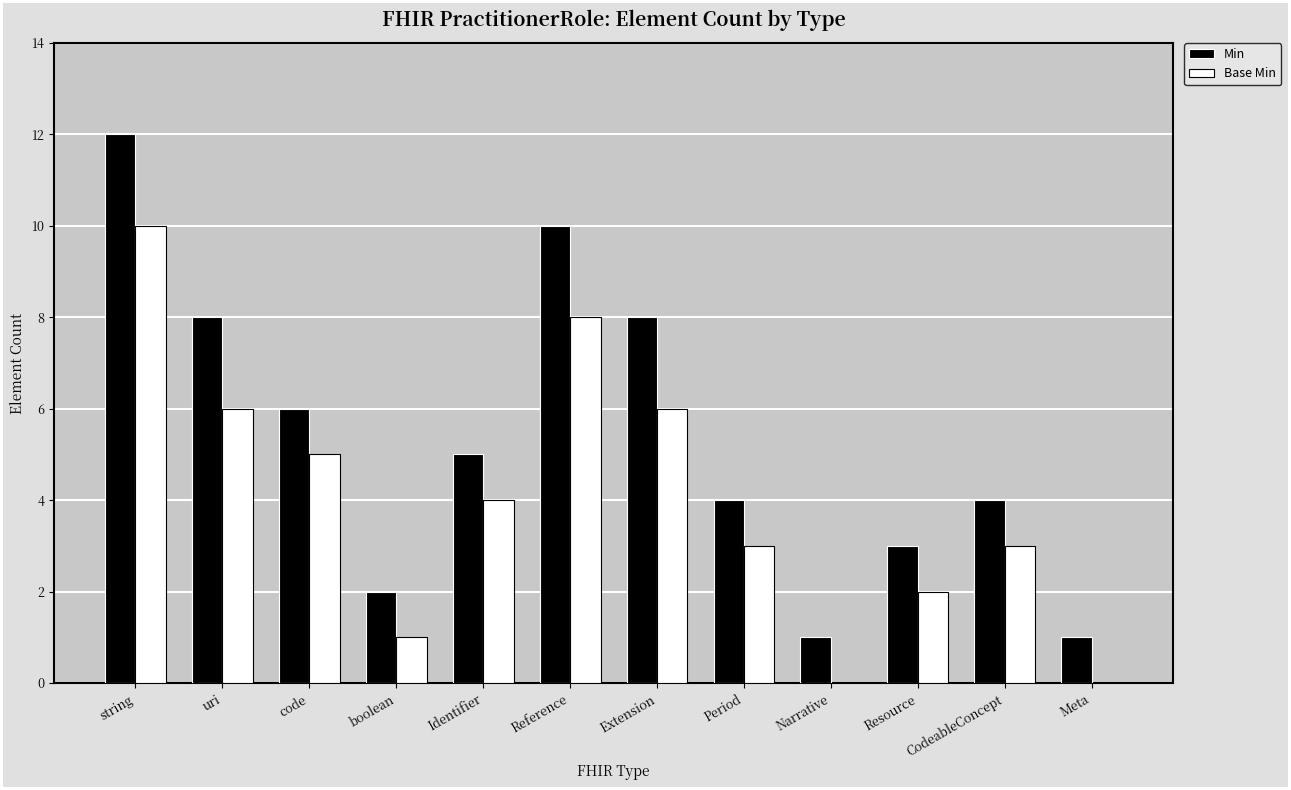

The Base Min series shows 2 at Extension. True or false?

False